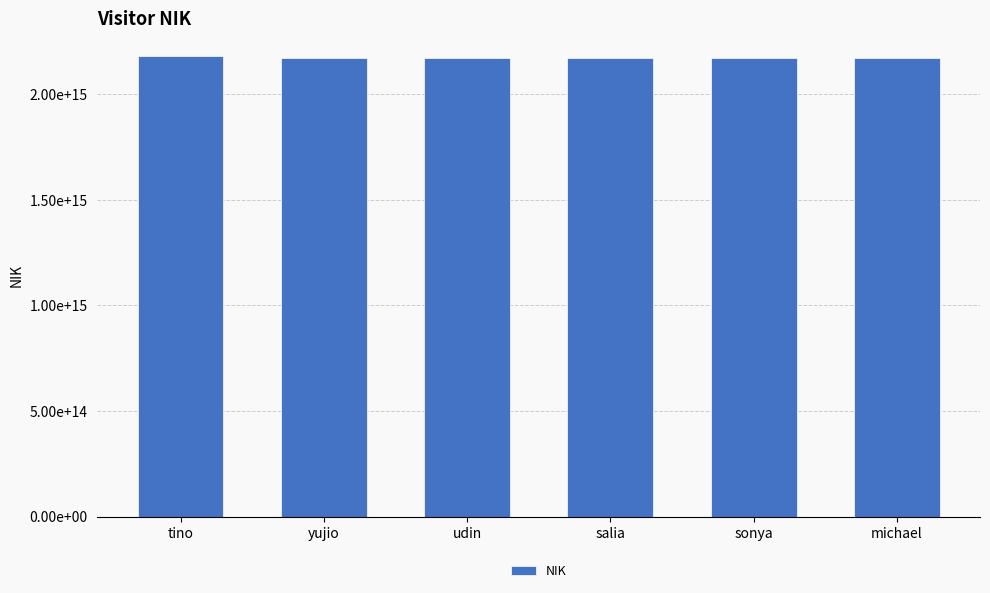

Is it true that the value at yujio is 2170076508090001?

True